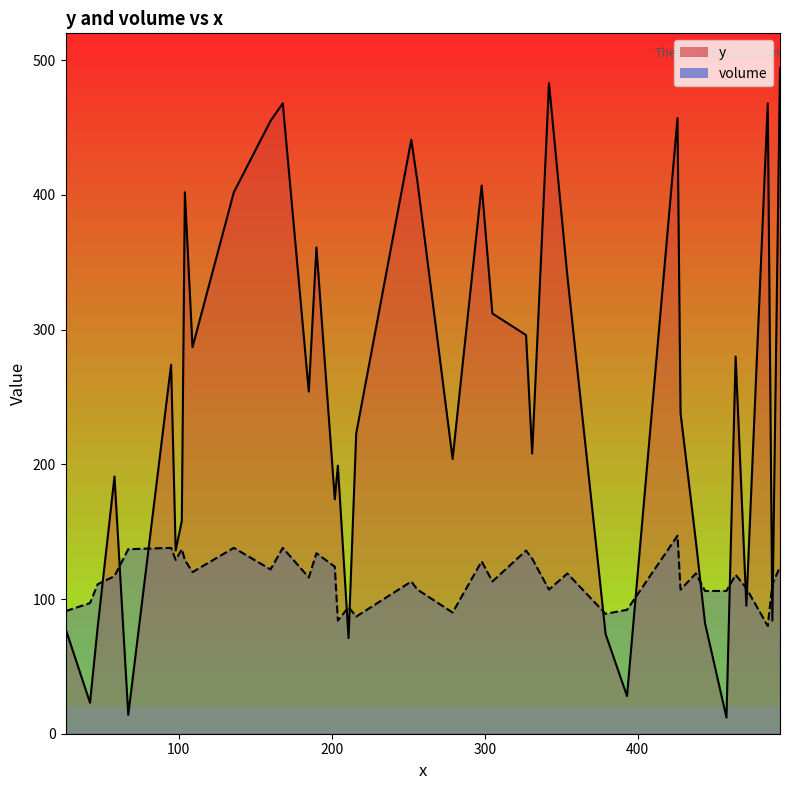

Does the chart have visible grid lines?

No